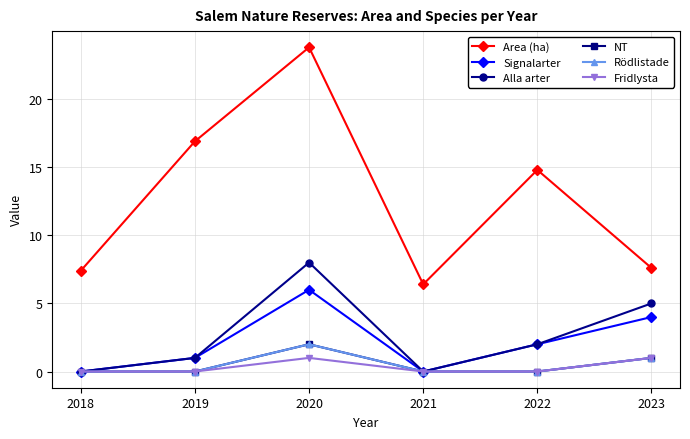

The value of Rödlistade at 2020 is 3.2. True or false?

False